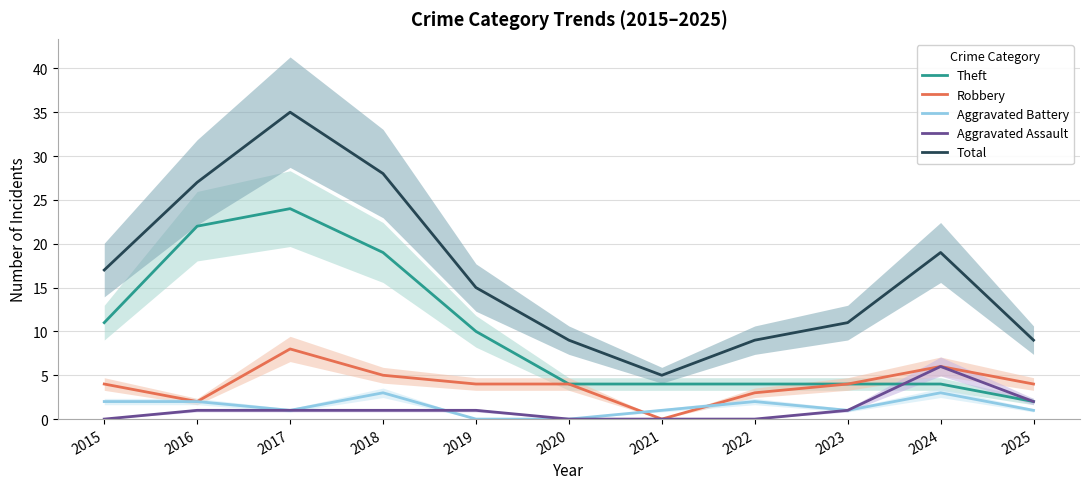

The Theft series shows 10 at 2019. True or false?

True